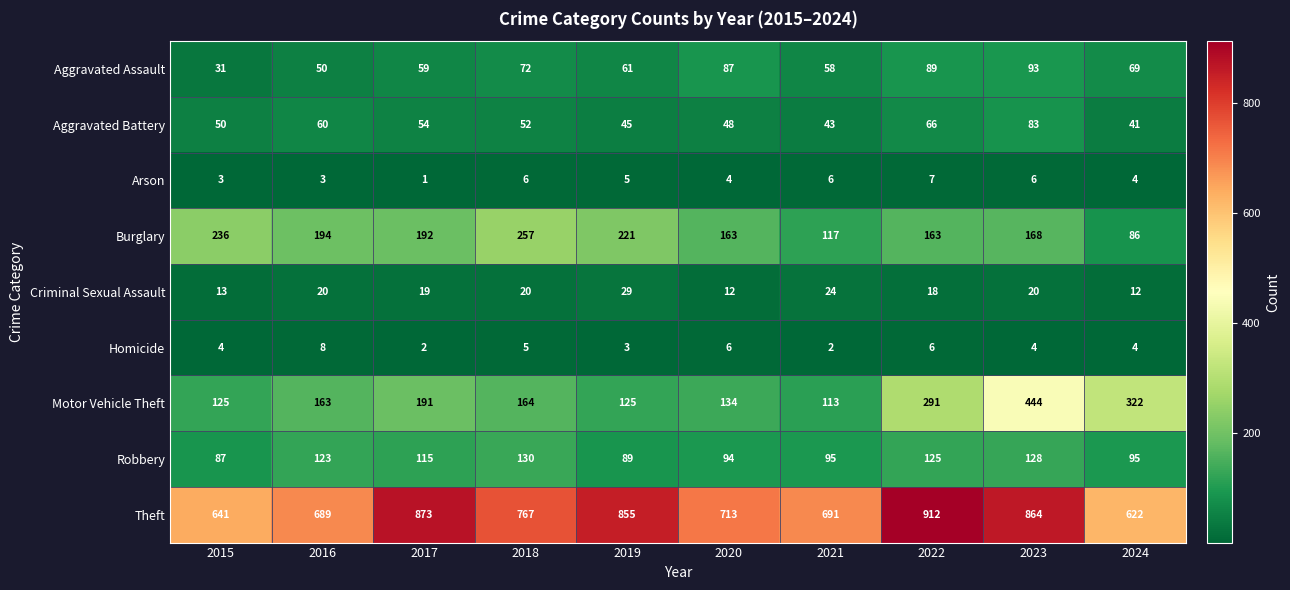

At which label does Theft first exceed 767?

2017